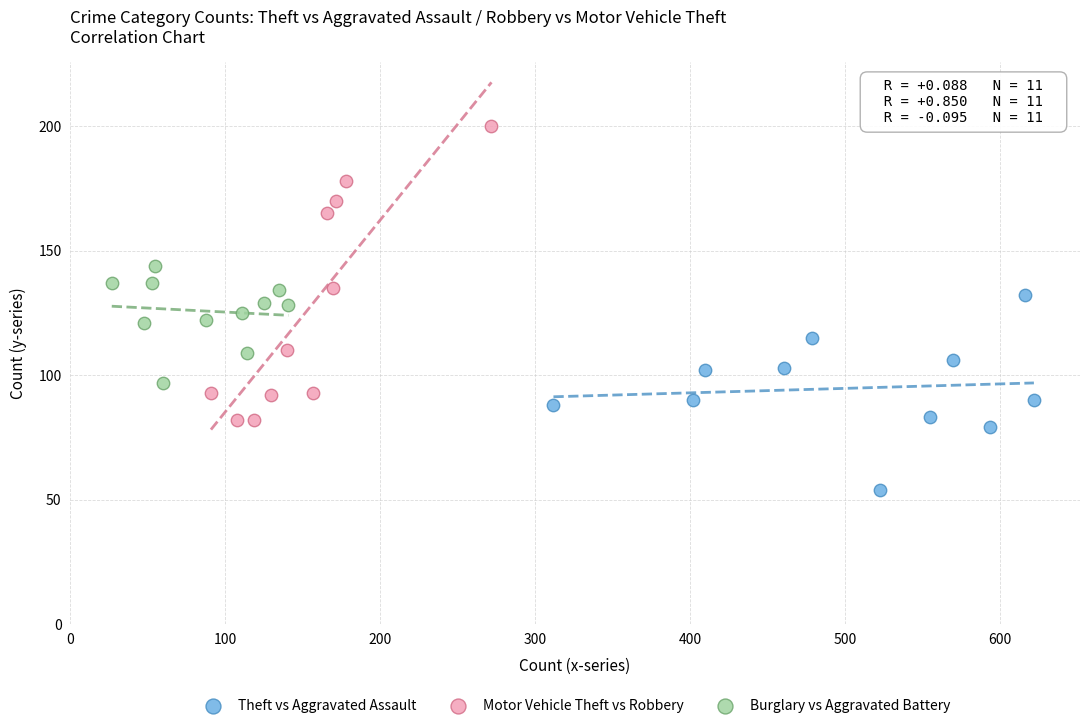

Which series has the widest spread of Y values?

Motor Vehicle Theft vs Robbery